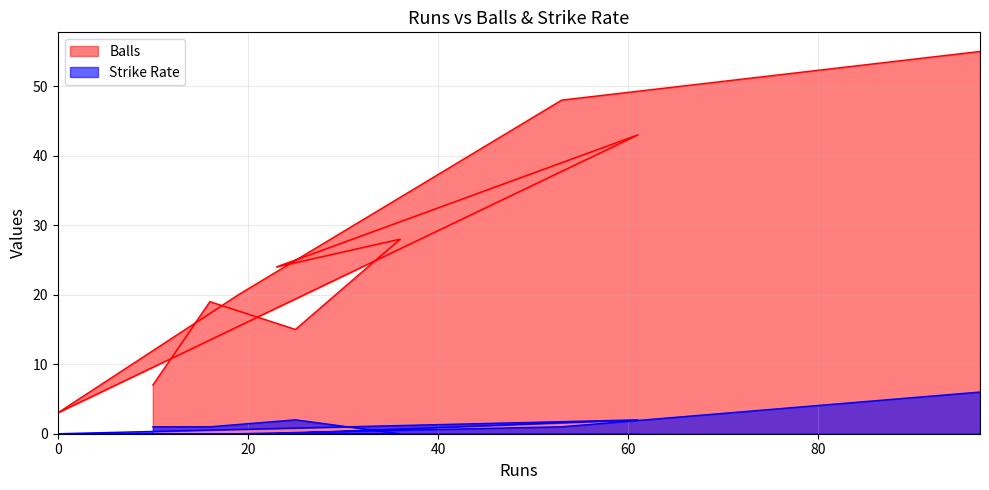

In balls, how many points are higher than both neighbors (excluding endpoints)?

3